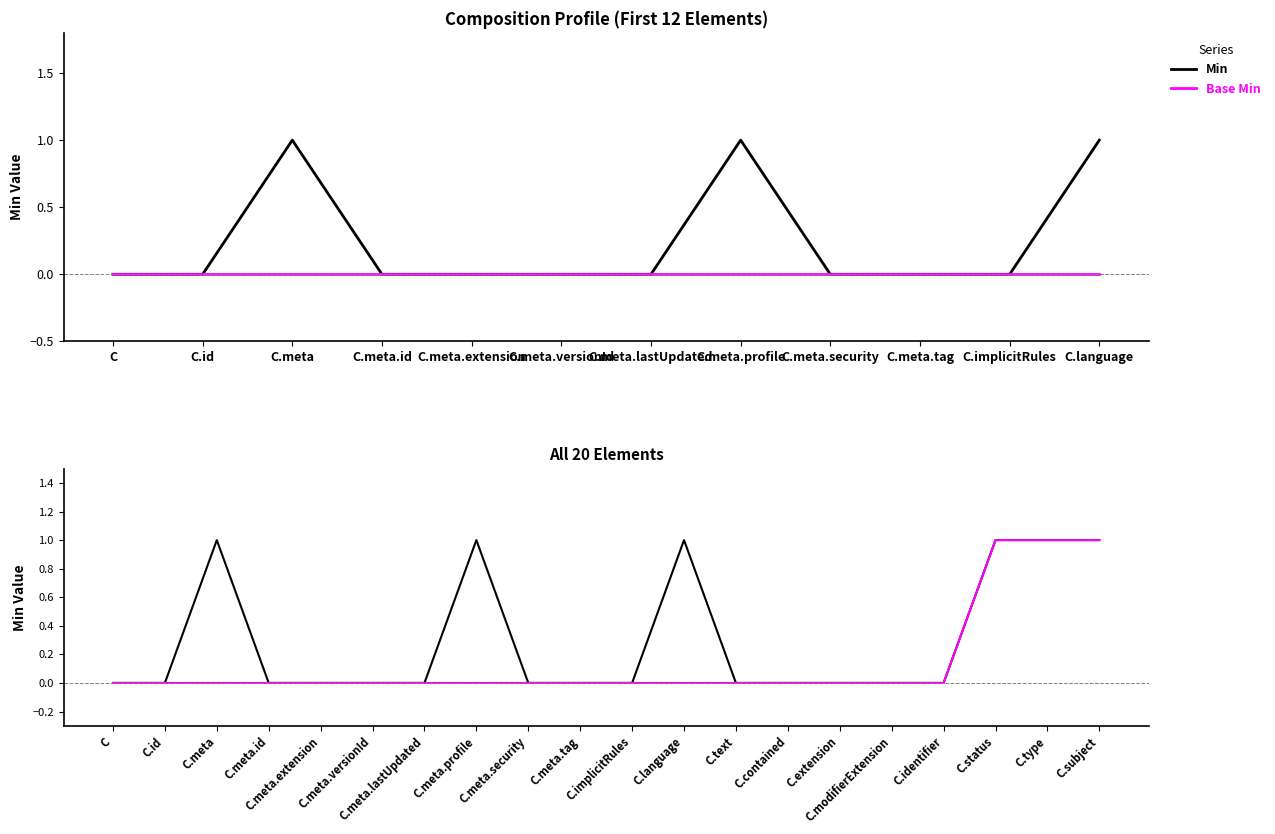

Is it true that Base Min equals 0 at C.meta.extension?

True